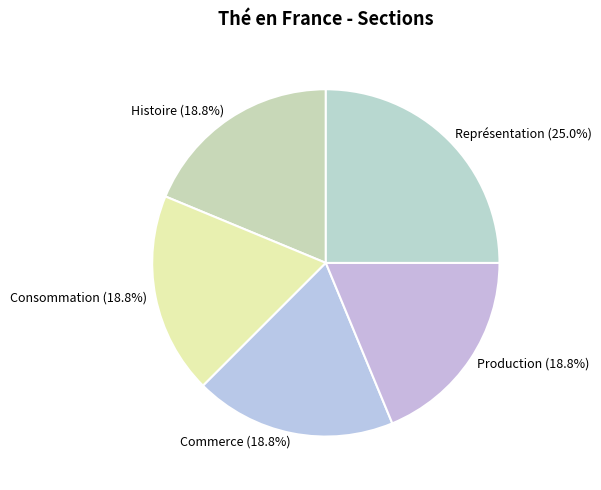

Count the number of slices in the pie.

5